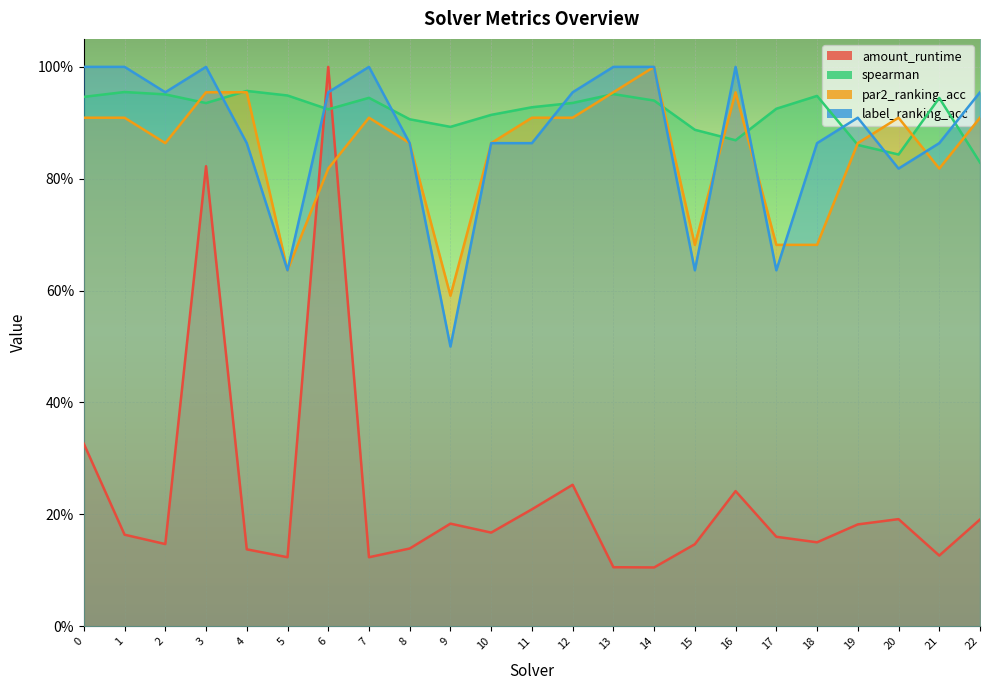

How many series are shown in this chart?

4